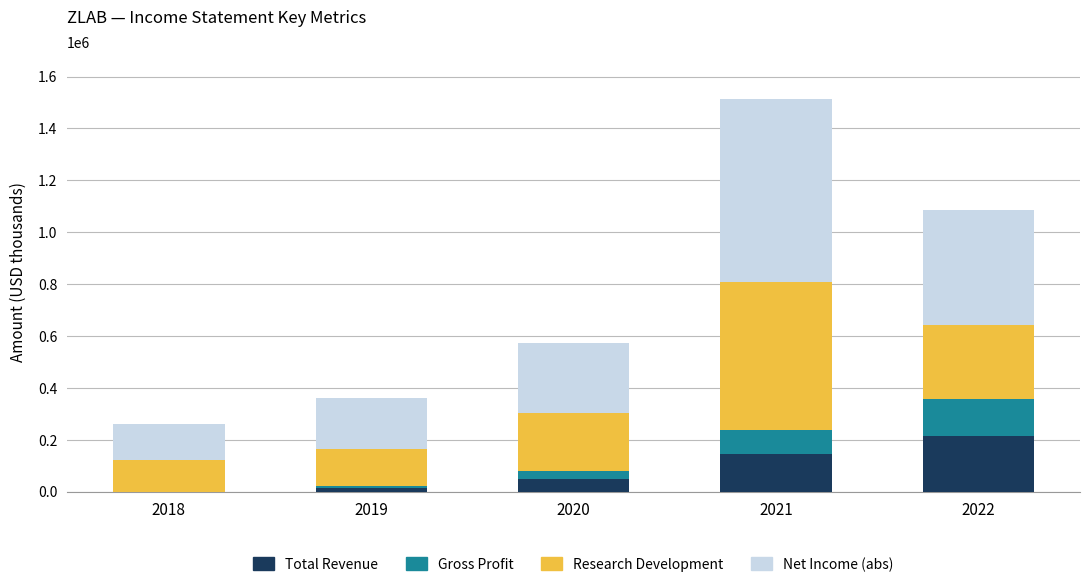

What are all the series names shown in the legend?

Total Revenue, Gross Profit, Research Development, Net Income (abs)